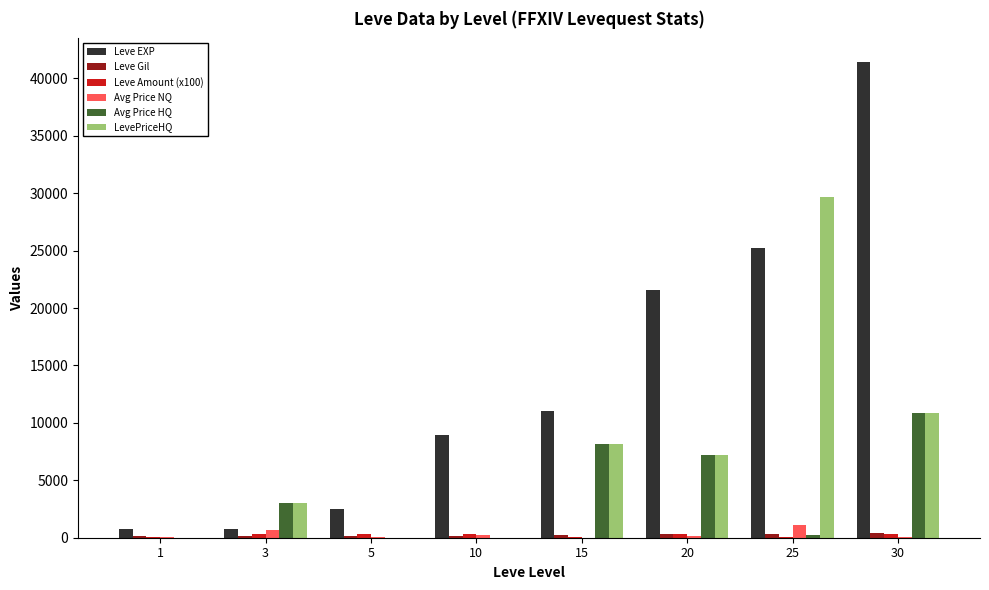

What is the sum of all Avg Price NQ values?

2244